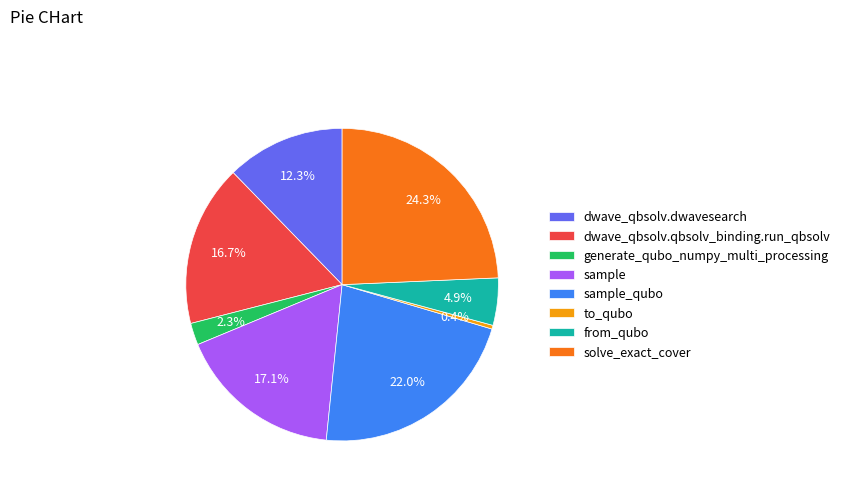

The sample slice represents 17% of the pie. True or false?

True